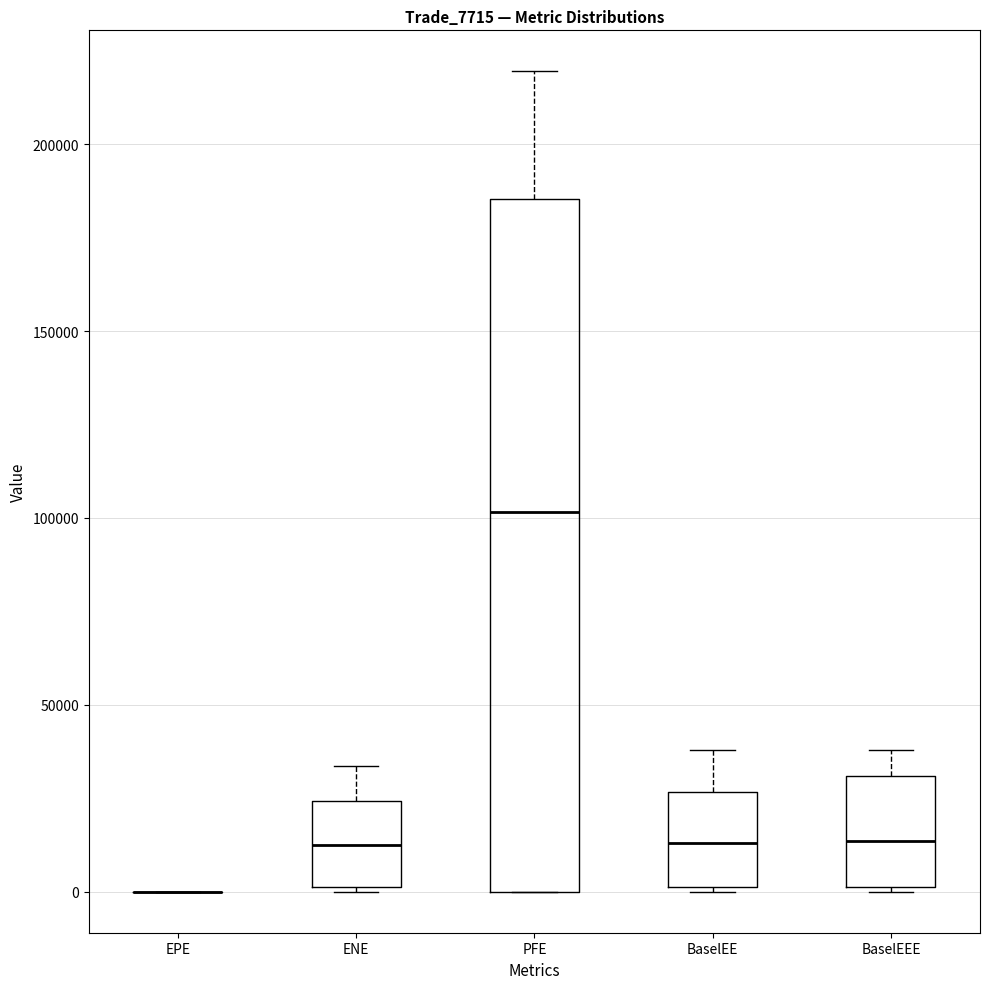

Where does the upper whisker of the box for PFE end on the y-axis? The values are not printed on the chart, so give them approximately, as read against the axis.

220000